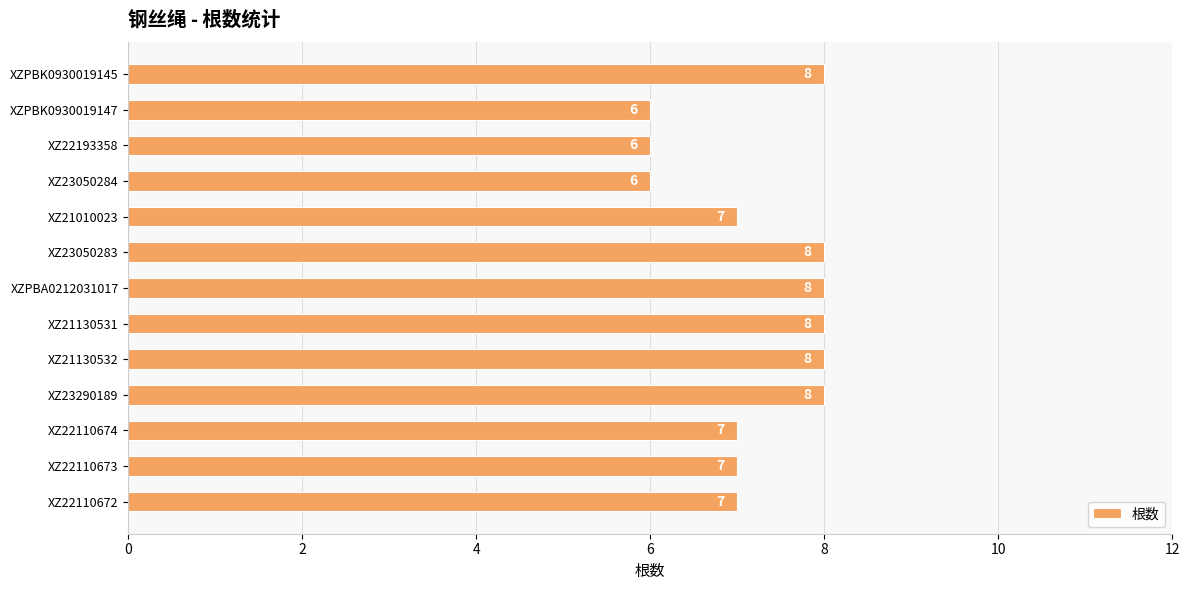

Reading top to bottom, what are all the values shown in this chart?

8	6	6	6	7	8	8	8	8	8	7	7	7